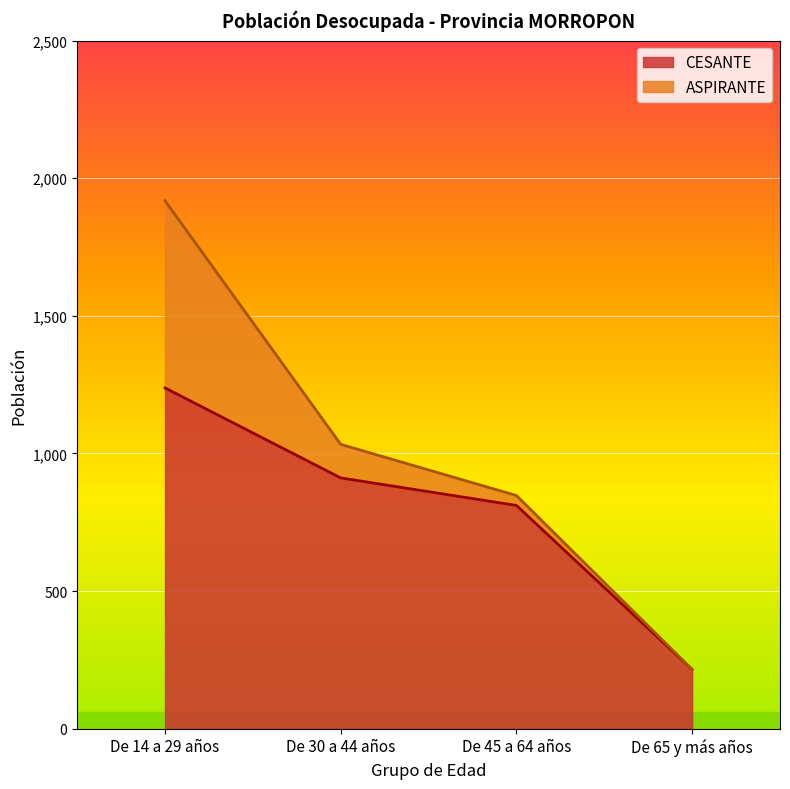

What is the difference between the maximum and minimum values?

1023